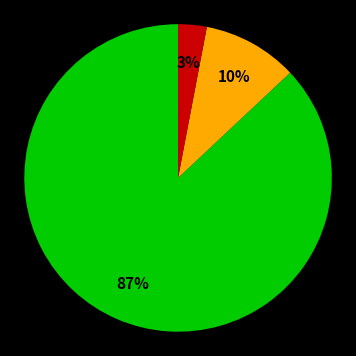

To the nearest percent, what is the average slice percentage?

33%